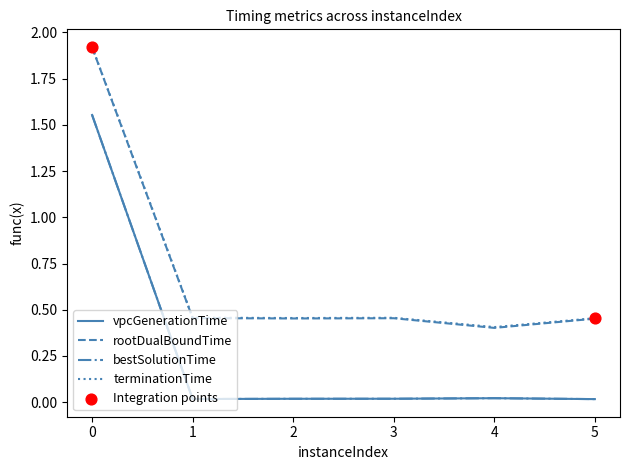

Is the value of rootDualBoundTime at 1 greater than the value of terminationTime at 1?

No